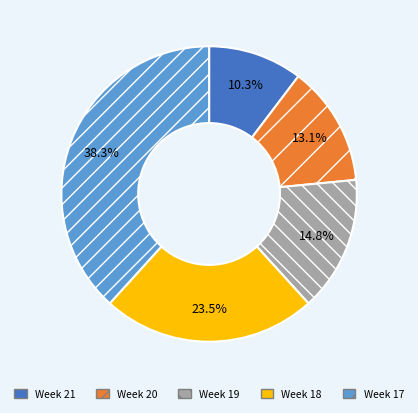

Which slice is the smallest?

Week 21